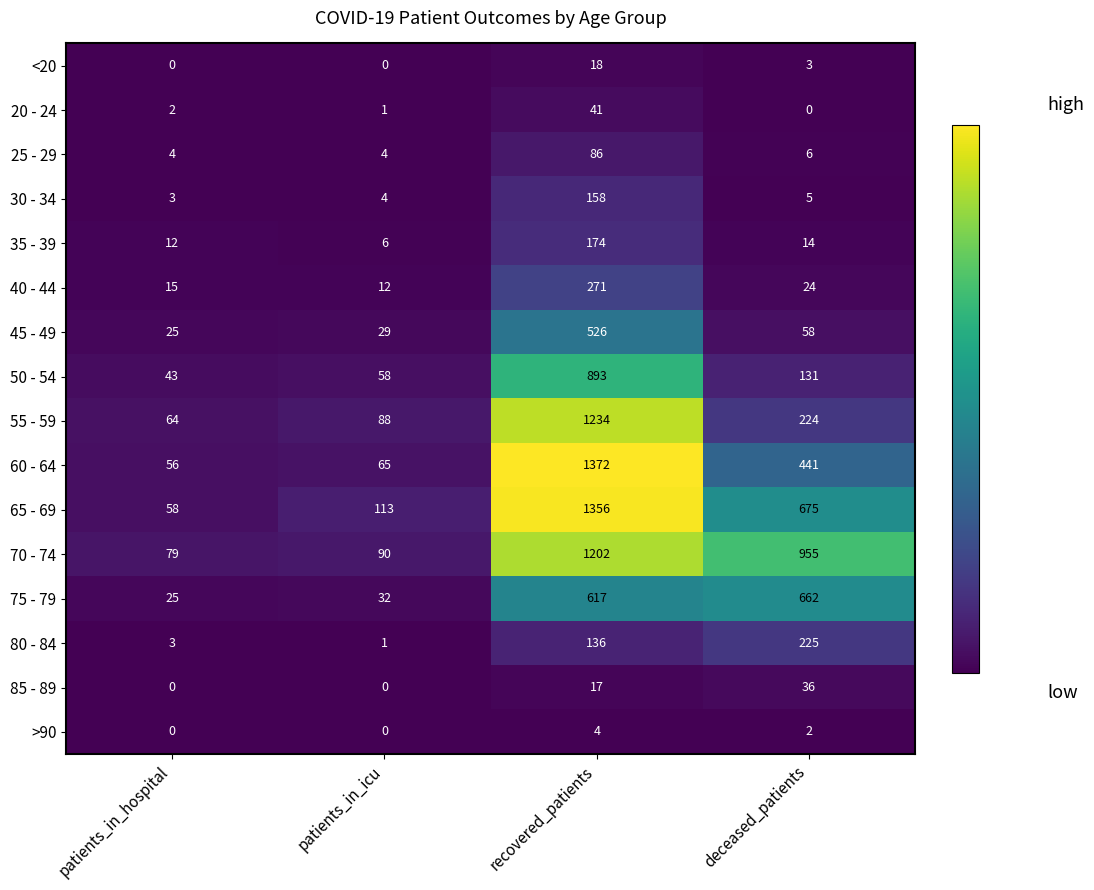

What is the difference between the 80 - 84 values at recovered_patients and patients_in_hospital?

133